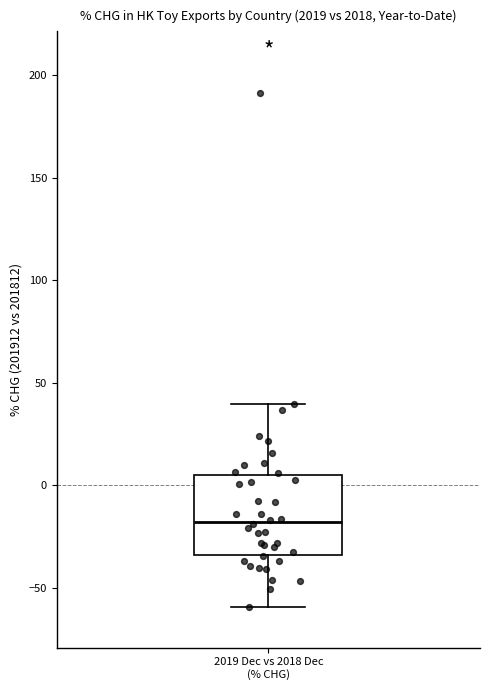

Transcribe this box plot: give where the median line is, the range the box spans, and where the two whiskers end, as read against the y-axis. The values are not printed on the chart, so give them approximately, as read against the axis.

median -20, box -35 to 5, whiskers -60 to 40